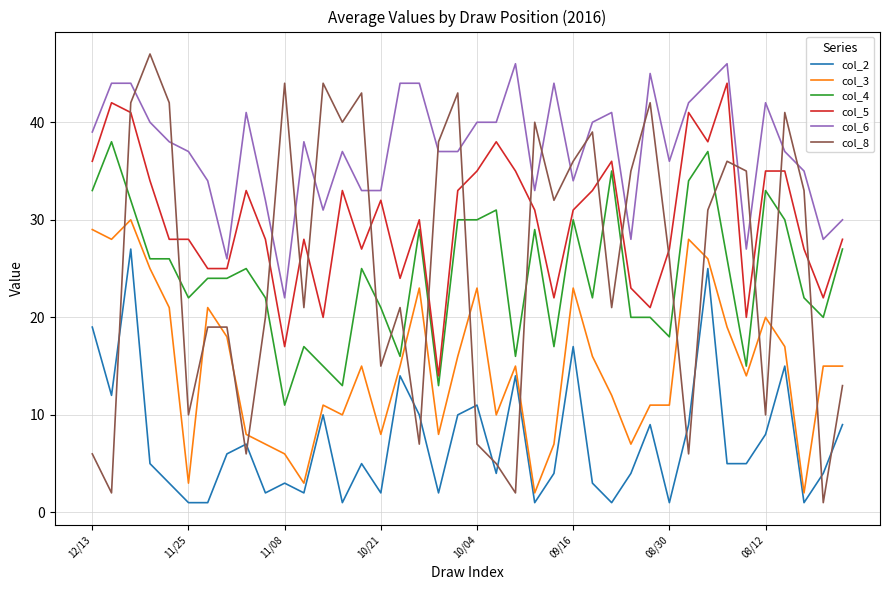

Which series has the largest total across all categories?

col_6